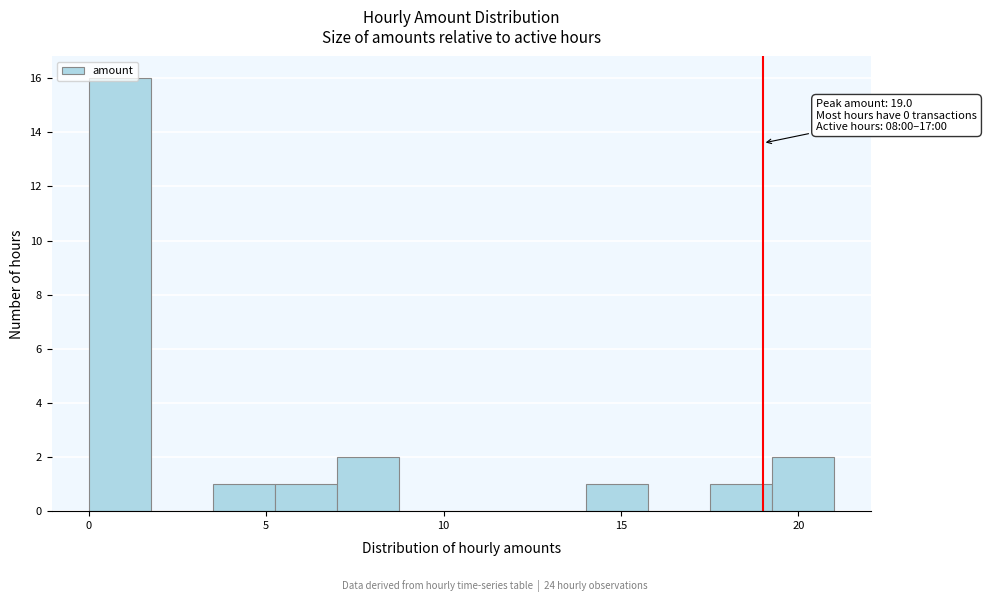

Around what value on the x-axis is the tallest bar? Give the approximate position of its centre, as read against the axis.

1.0